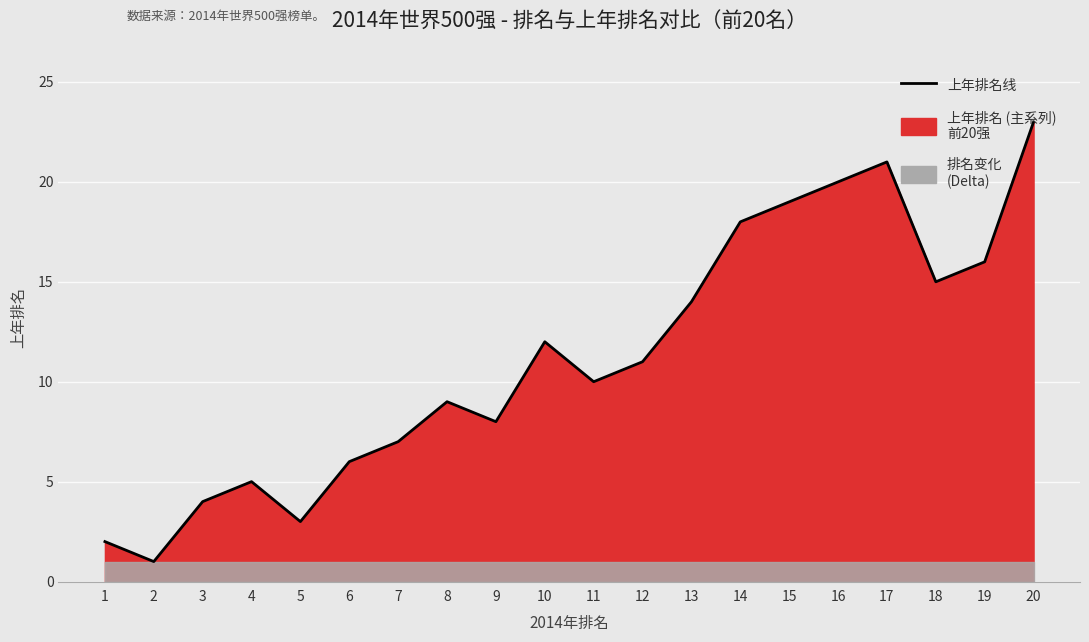

How many lines are shown in the chart?

1